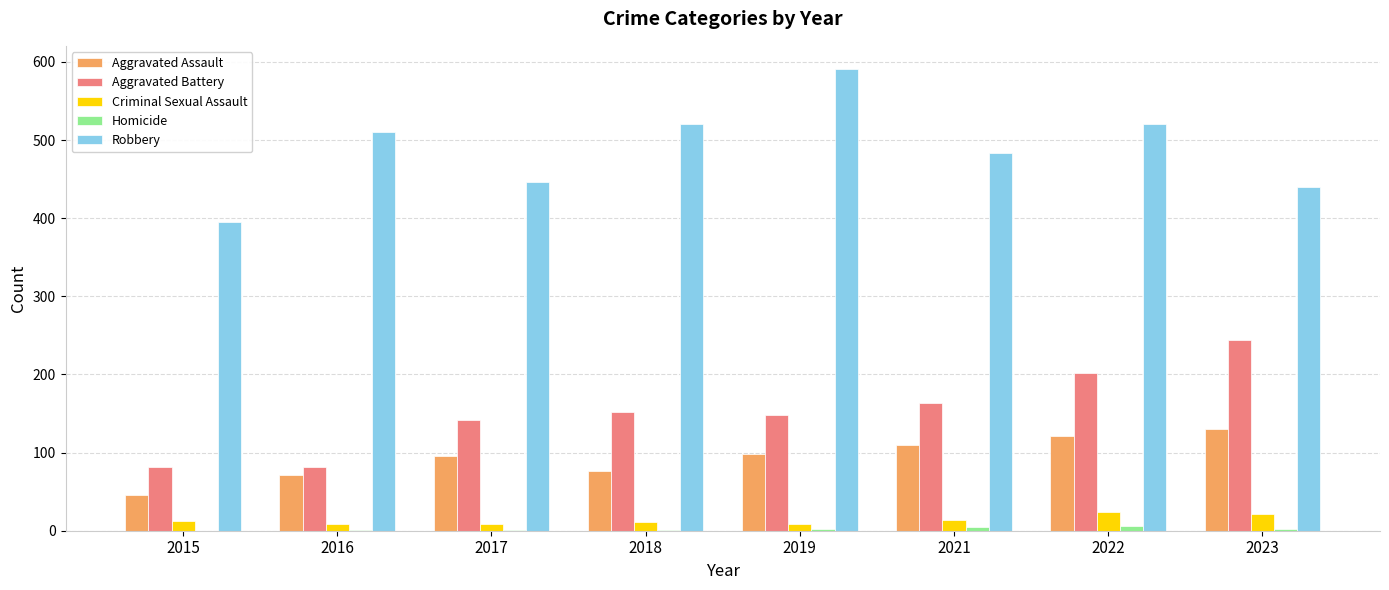

Is the value of Aggravated Assault at 2017 greater than the value of Robbery at 2022?

No